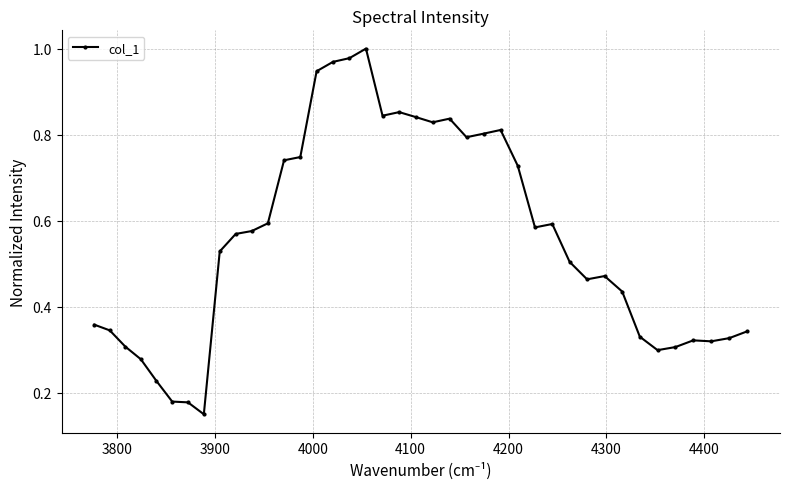

What is the sum of all values?

22.3